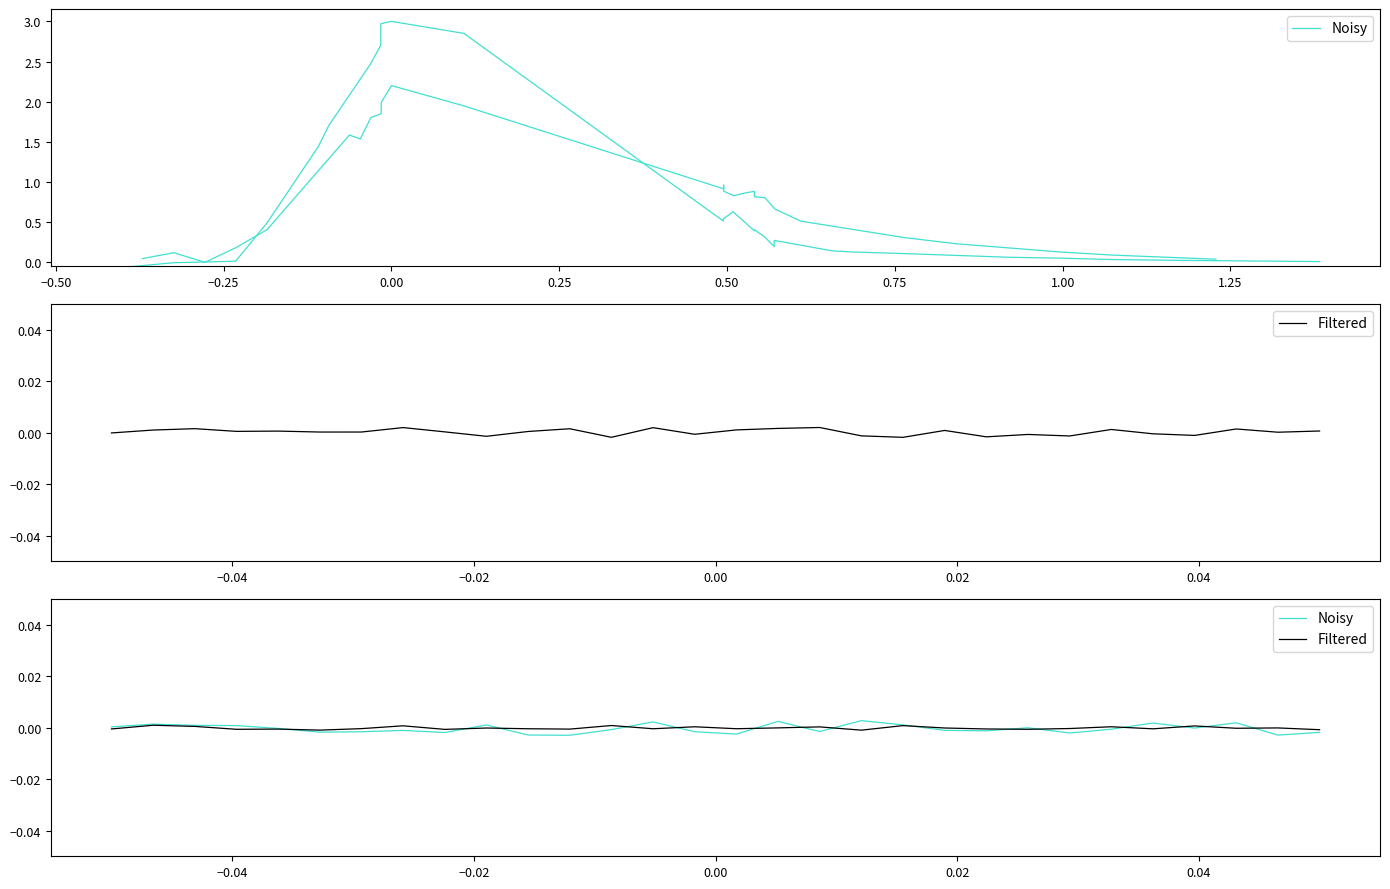

Which series has the widest spread of values?

Noisy